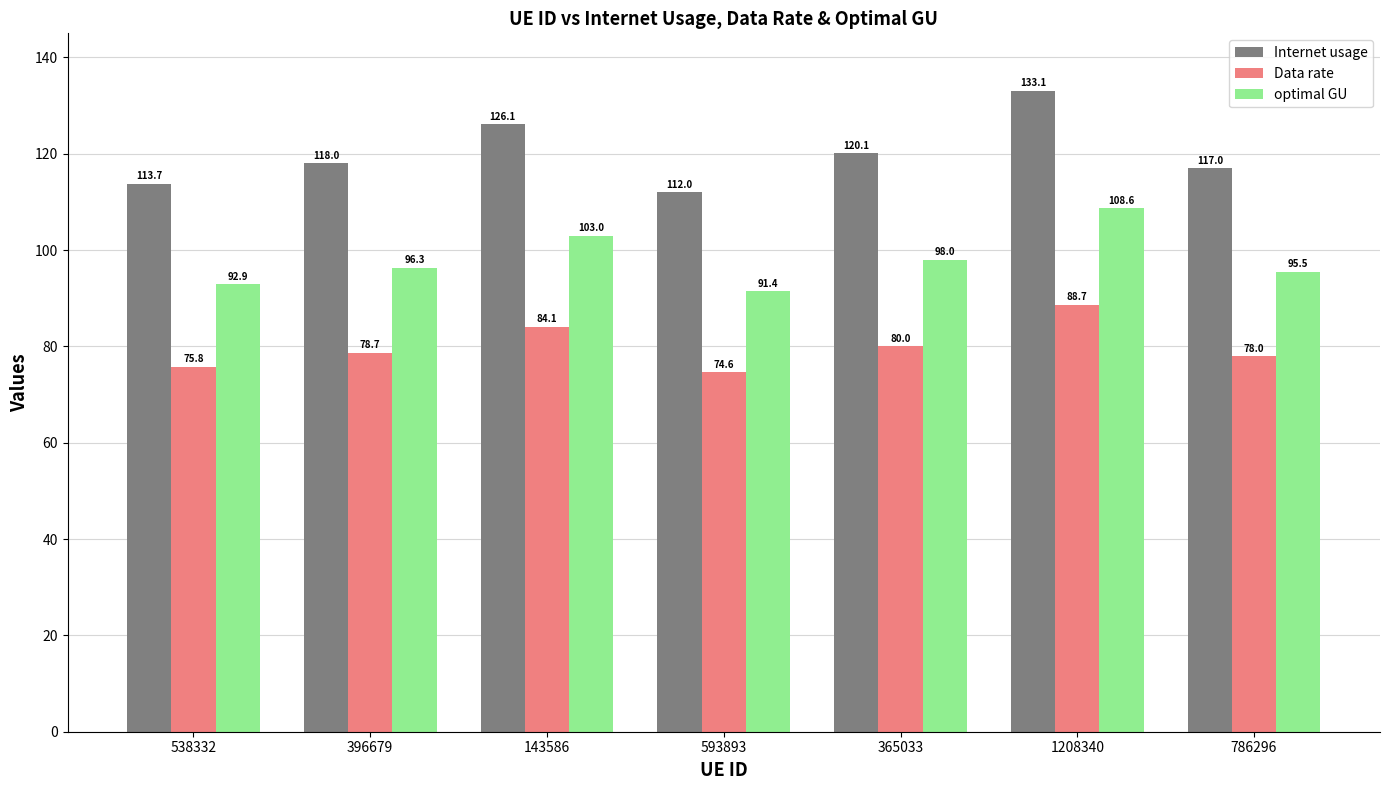

How many bars are there in total?

21